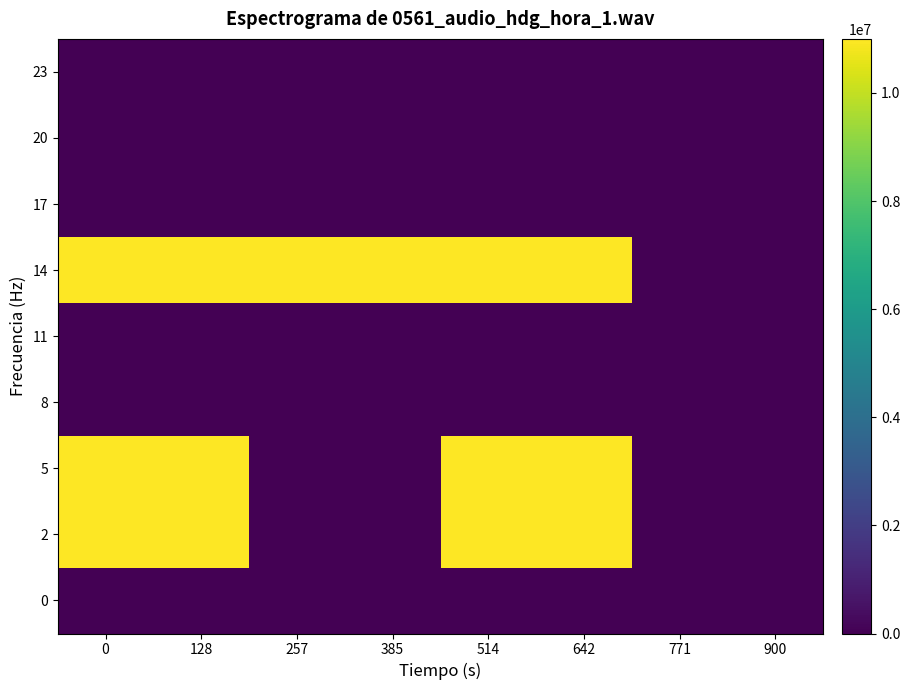

At 128, list the series in order from largest to smallest.

14, 5, 2, 23, 20, 17, 11, 8, 0